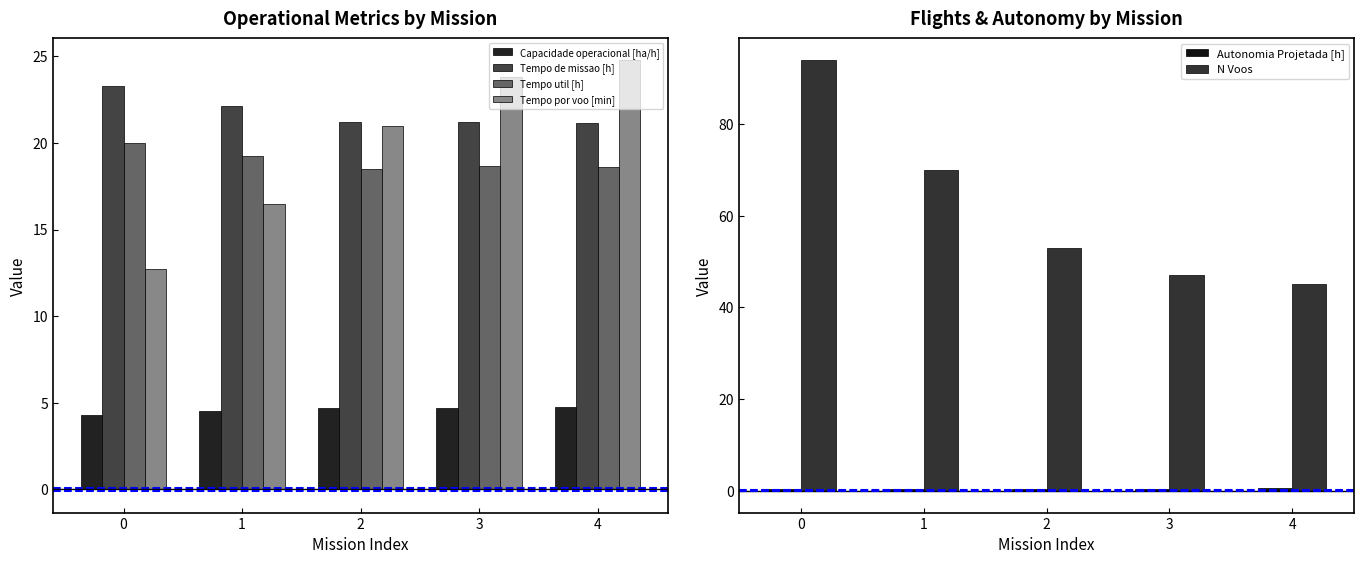

Read the Autonomia Projetada [h] value at 4.

0.5